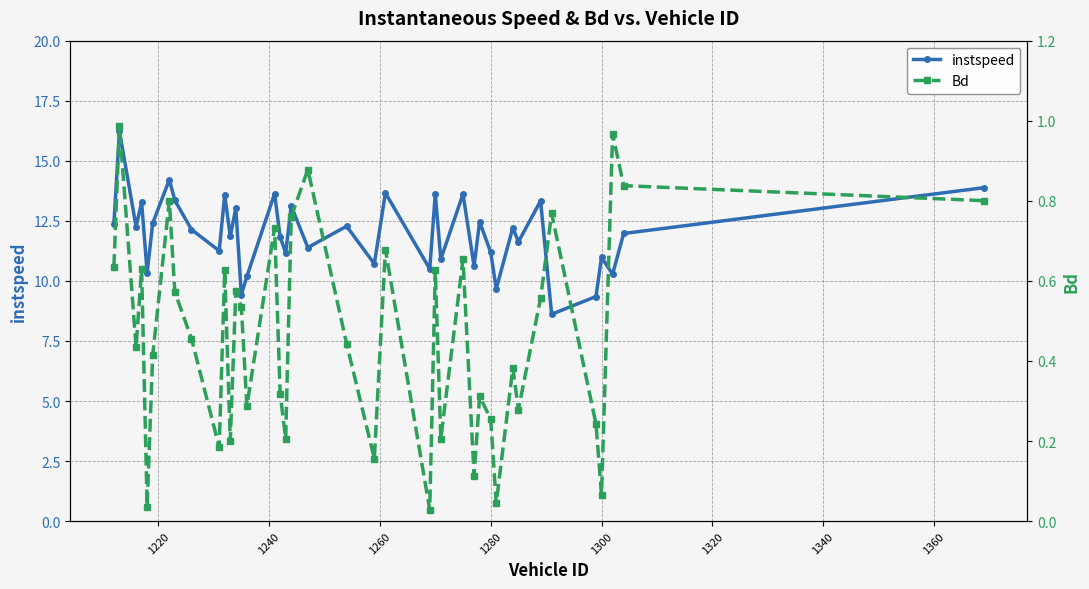

What is the difference between the maximum and second lowest values in the Bd series?

1.0